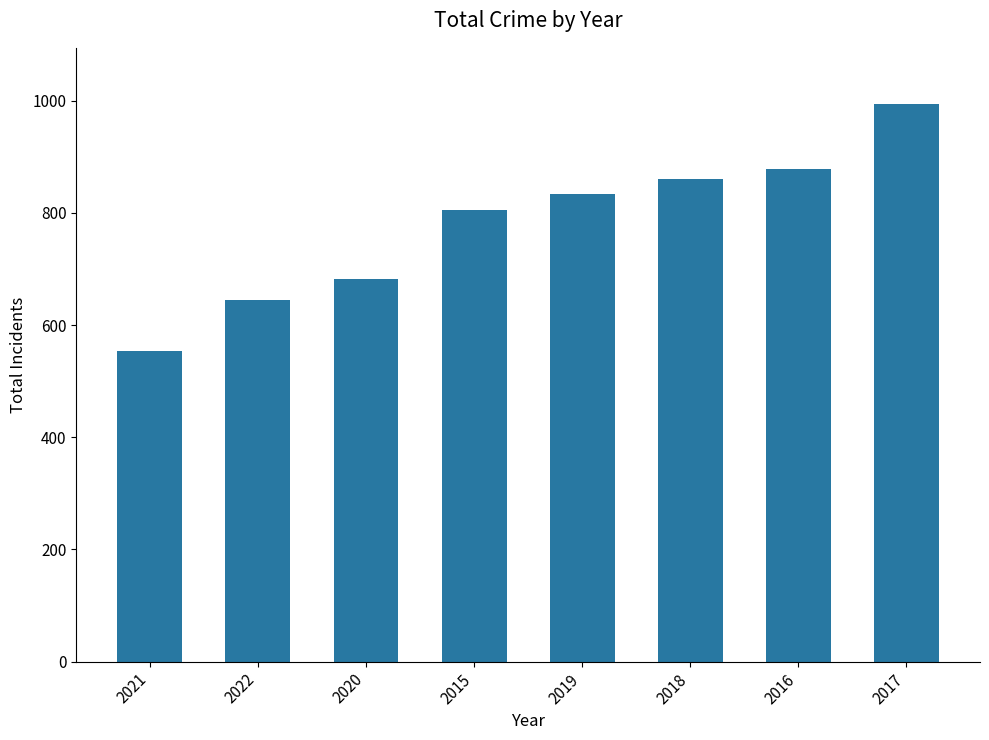

What value does the data have at 2020, to the nearest 50?

700